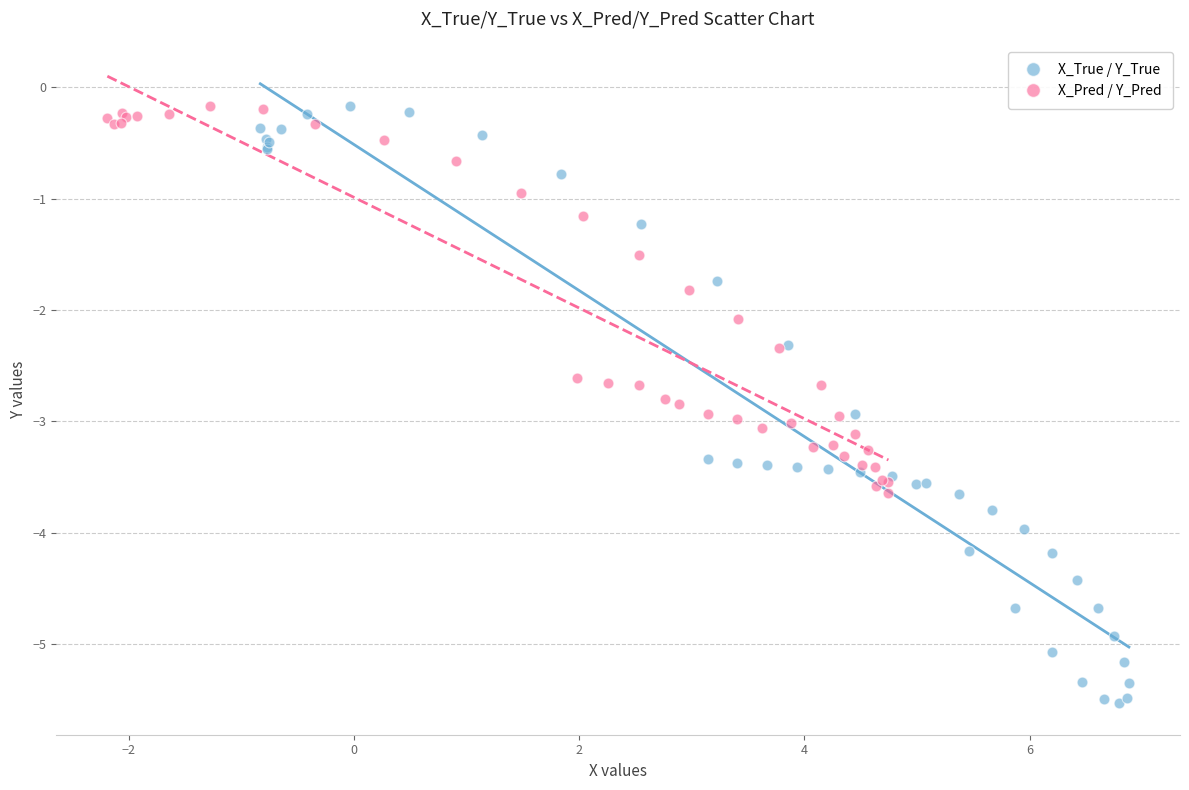

Which series contains the lowest Y value?

X_True / Y_True